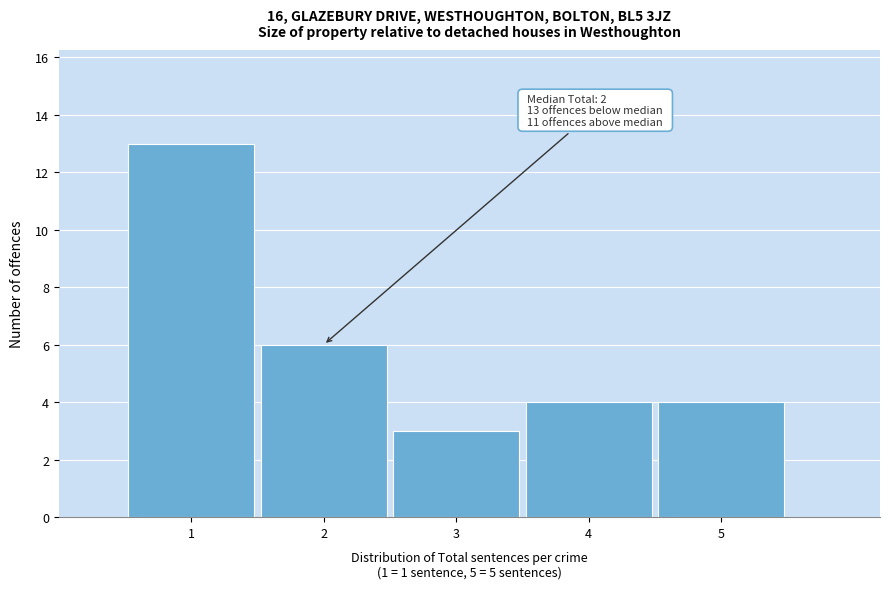

Over which range of the x-axis is the bar tallest?

0.5 to 1.5